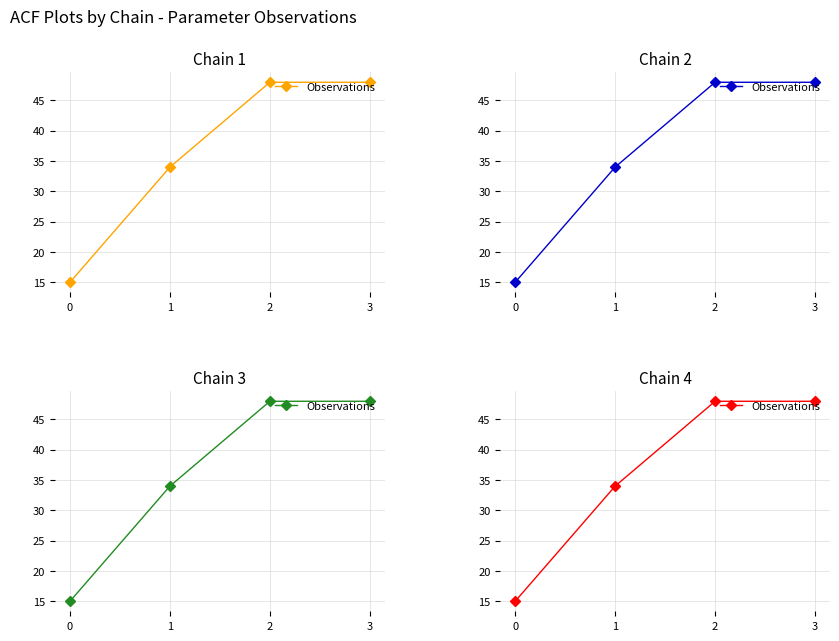

Does the chart display data point markers on the line(s)?

Yes